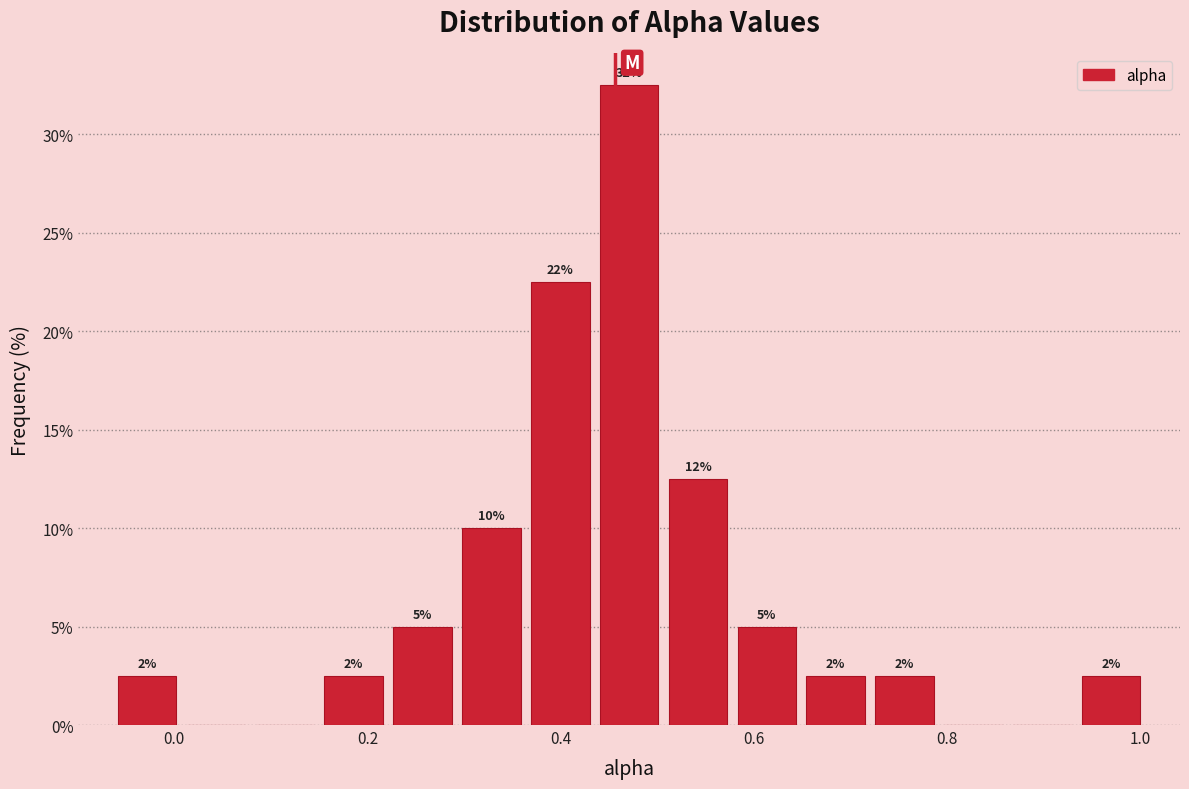

Read against the x-axis, roughly where is the centre of the tallest bar?

0.48